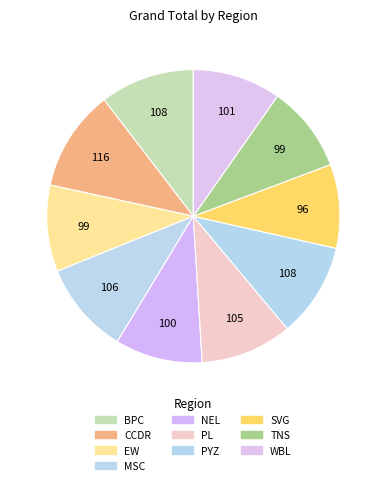

Which category has the biggest portion of the pie?

CCDR